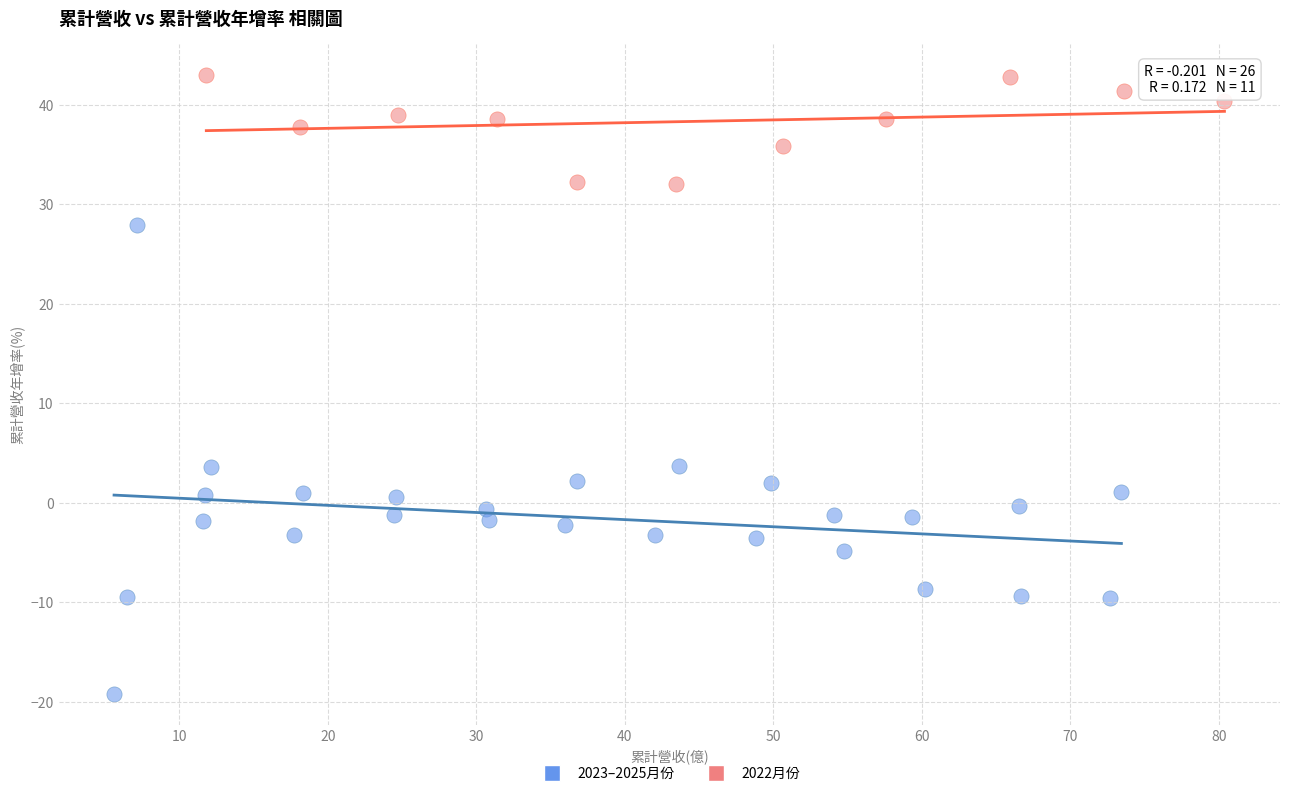

Which series reaches the maximum Y coordinate?

2022月份